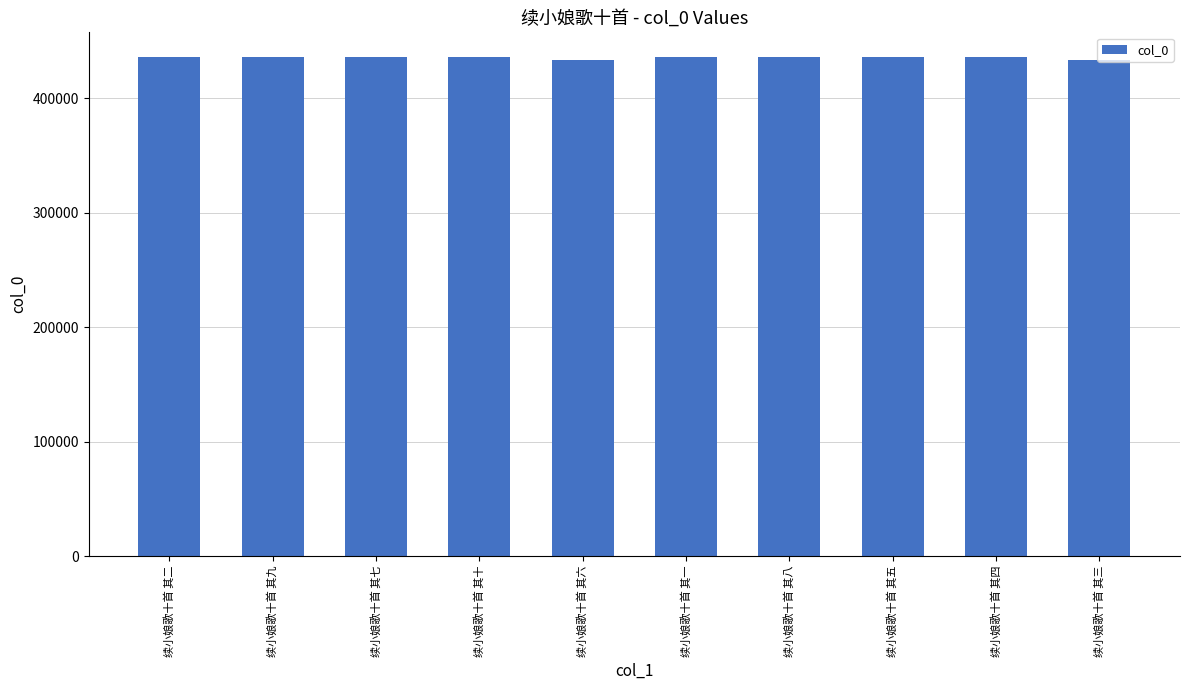

What is the label of the 6th bar from the left?

续小娘歌十首 其一